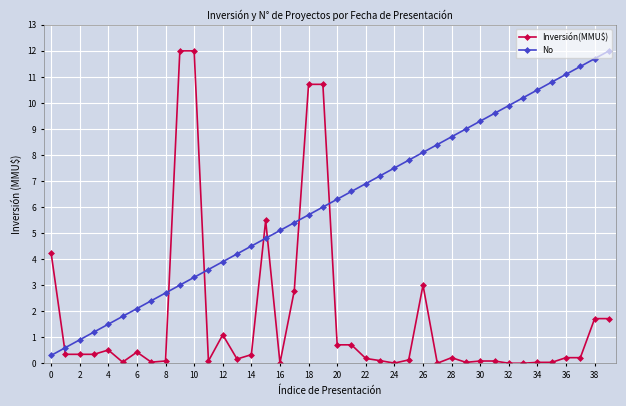

True or false: Inversión(MMU$) and No intersect in this chart.

True